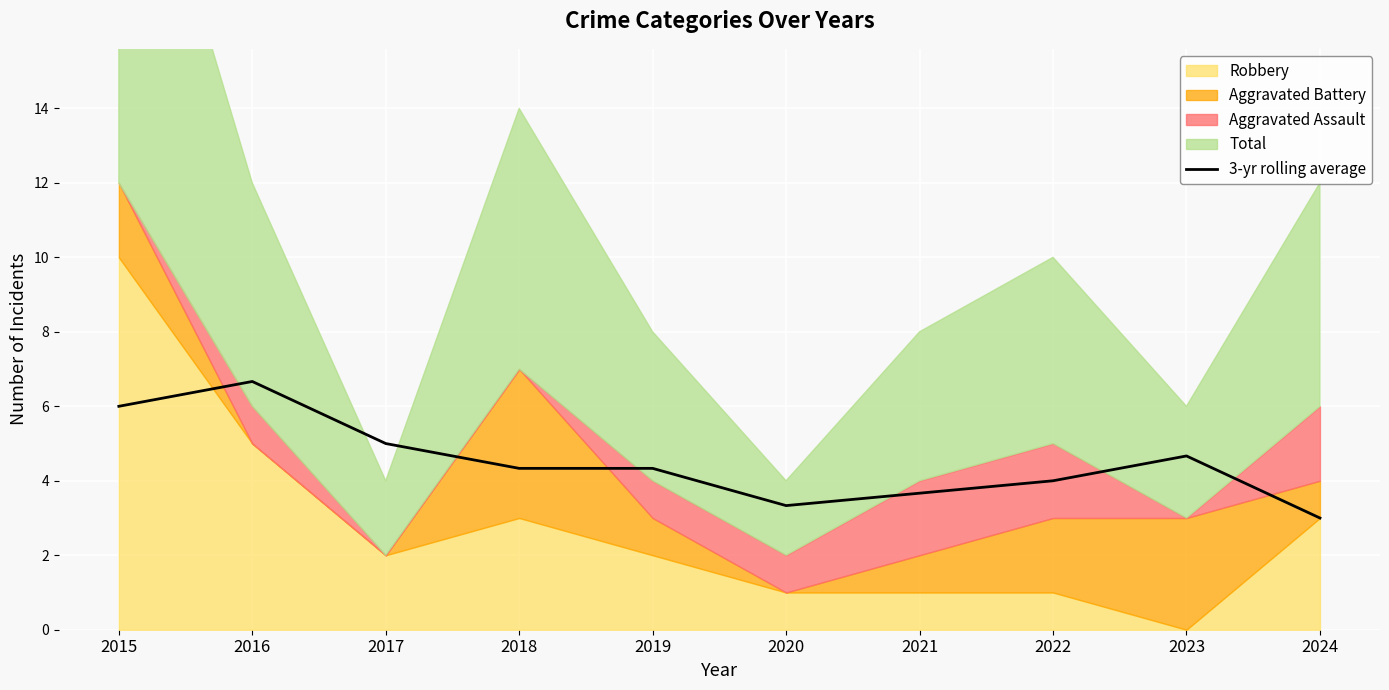

Where is the data nearest to the value 4?

2022